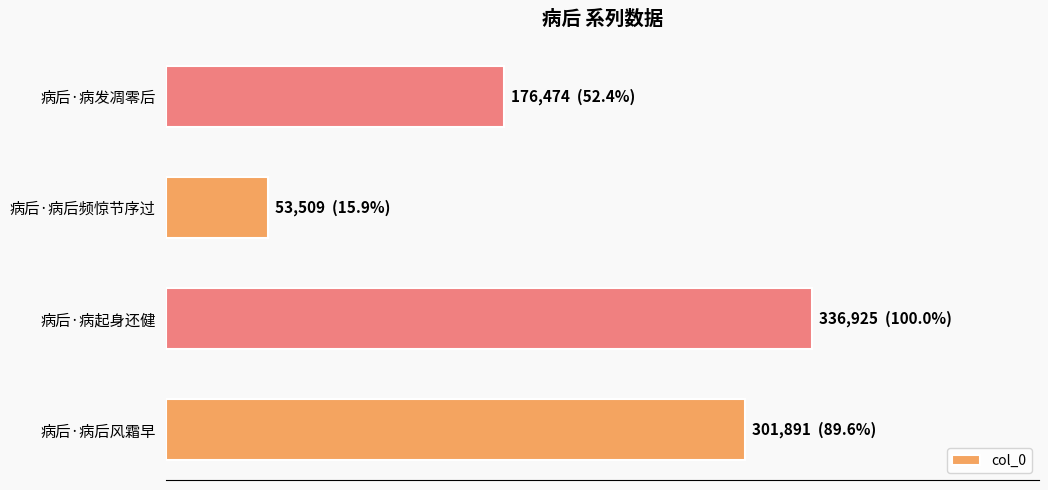

At which category does the chart reach its peak across all series?

病后·病起身还健